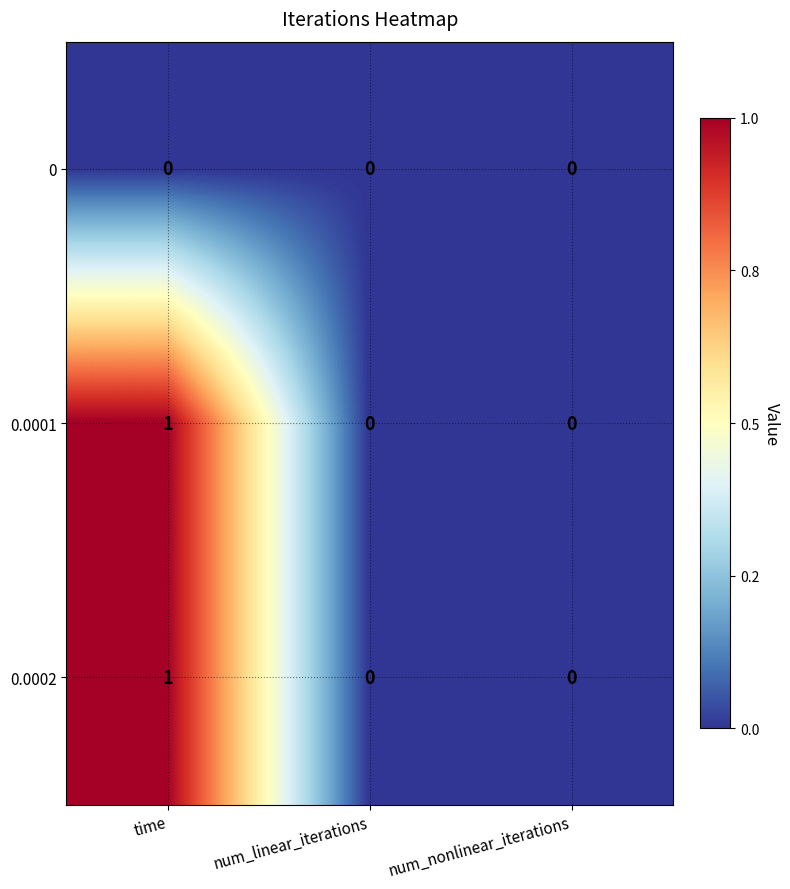

At which category is the sum across all series the highest?

time